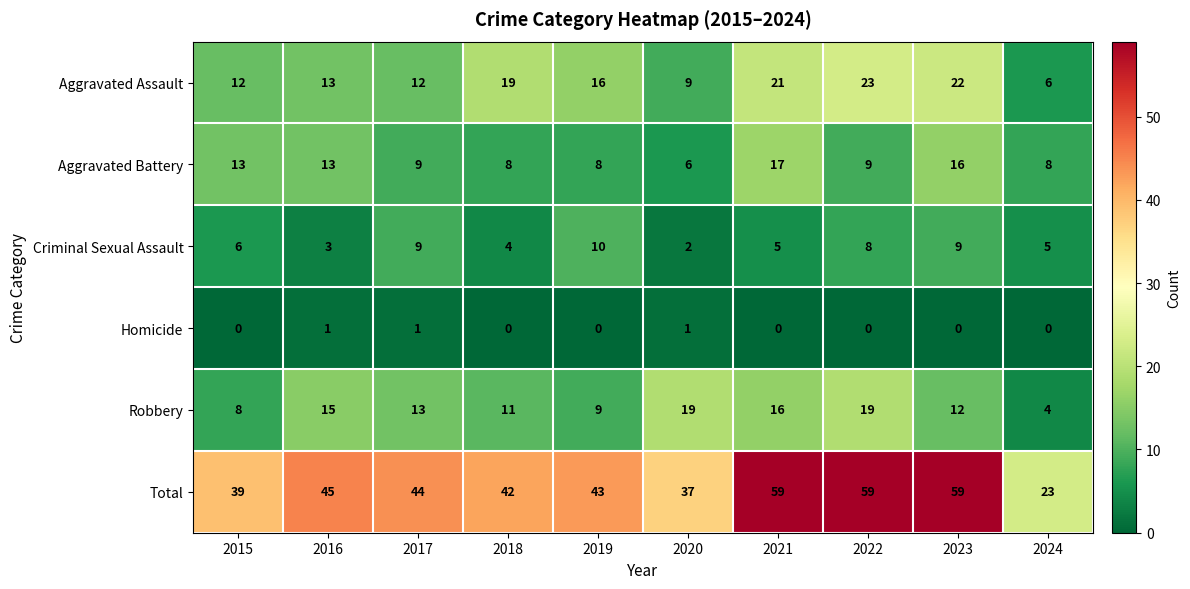

What value does the Total series have at 2023, to the nearest 10?

60